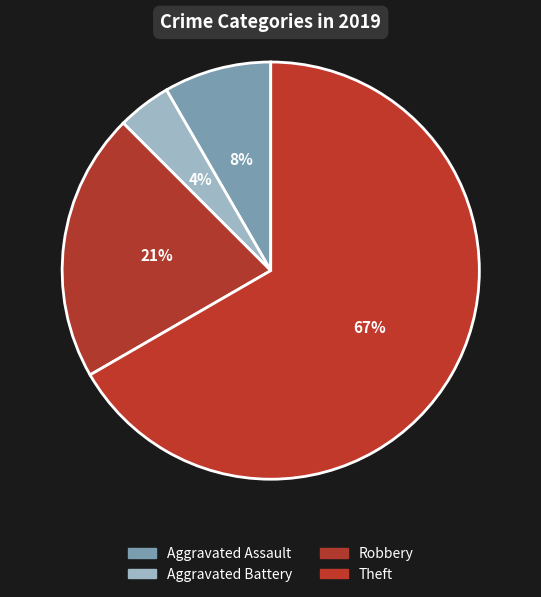

How many slices are in this pie chart?

4